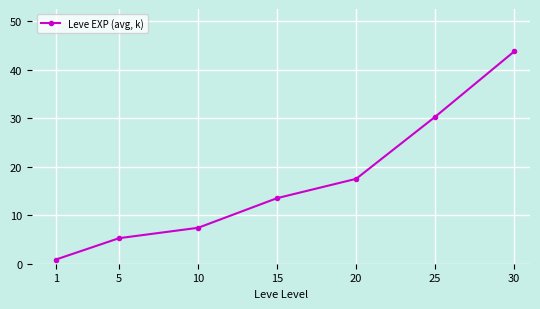

What is the ratio of the value at 15 to the value at 10?

1.8